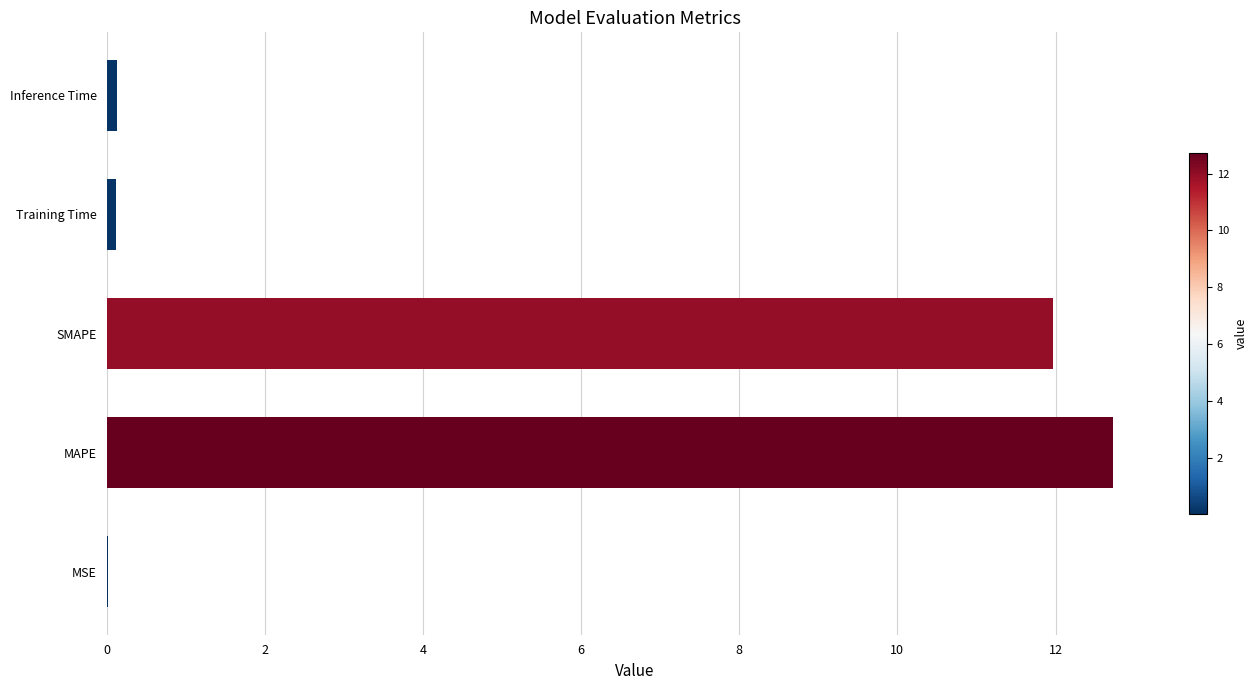

What is the change in value from MAPE to SMAPE?

-0.8